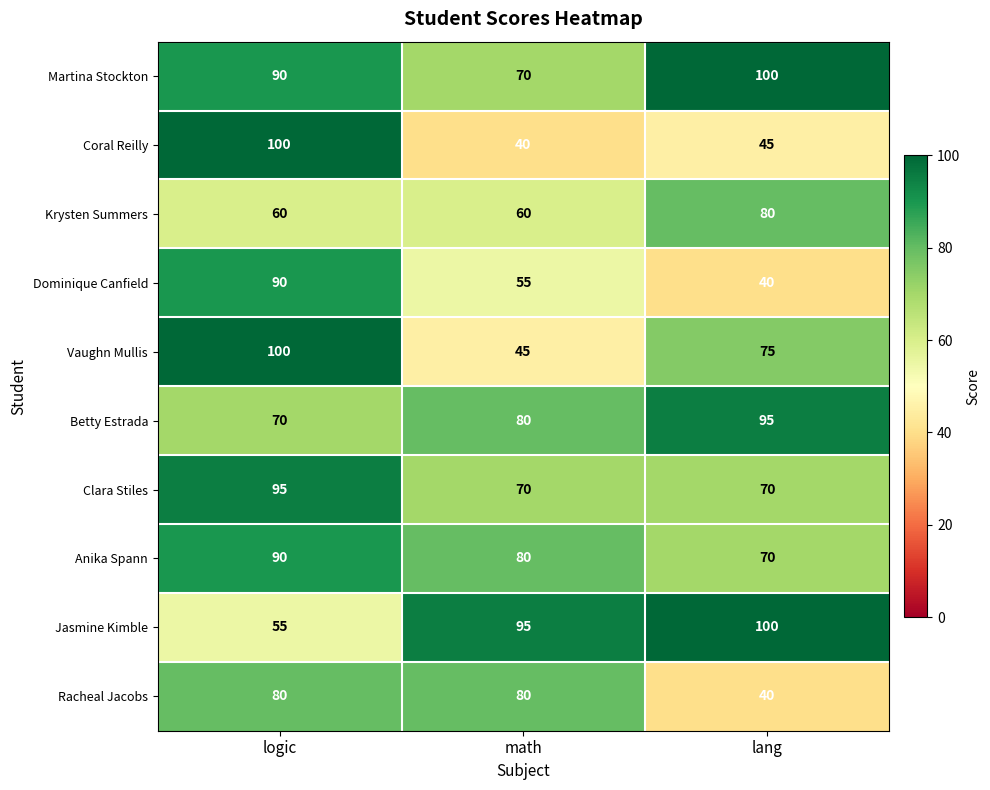

Is it true that Clara Stiles equals 70 at math?

True